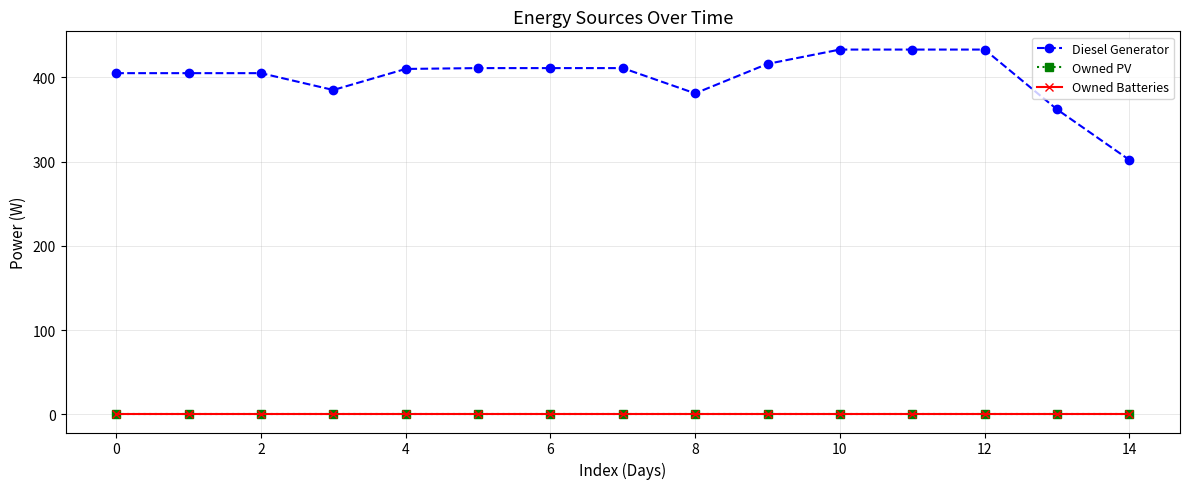

At how many categories does at least one series exceed 33?

15